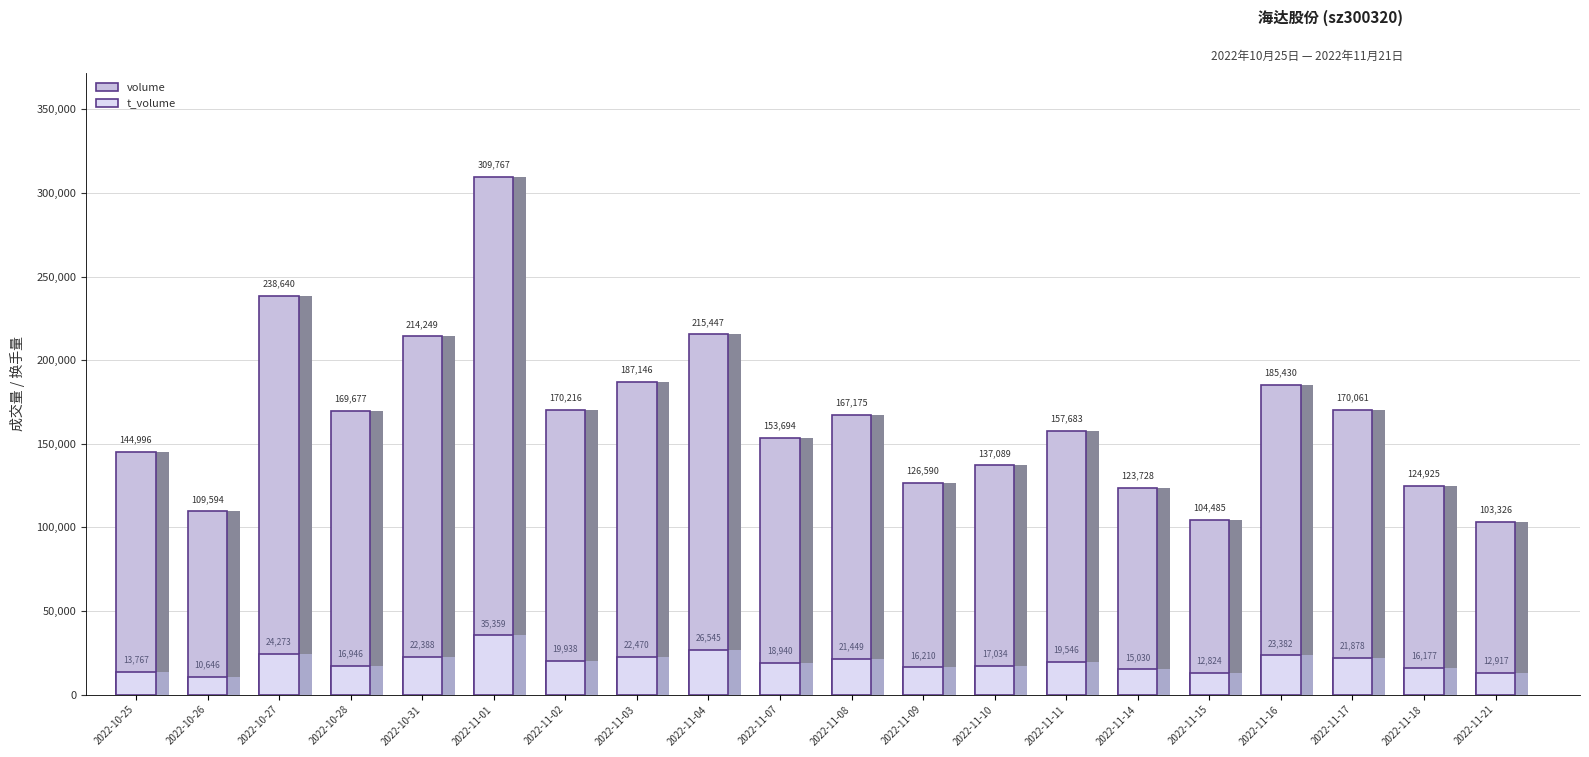

The t_volume series shows 26545 at 2022-11-04. True or false?

True